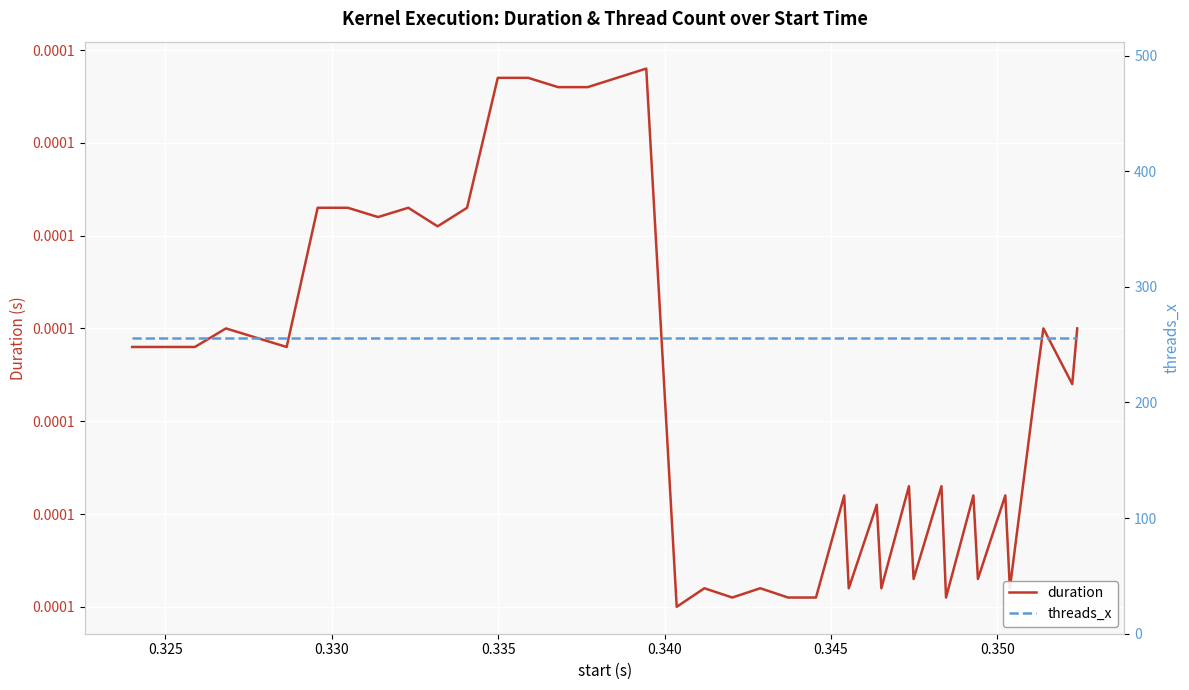

True or false: threads_x has more than 0 interior local peaks.

False